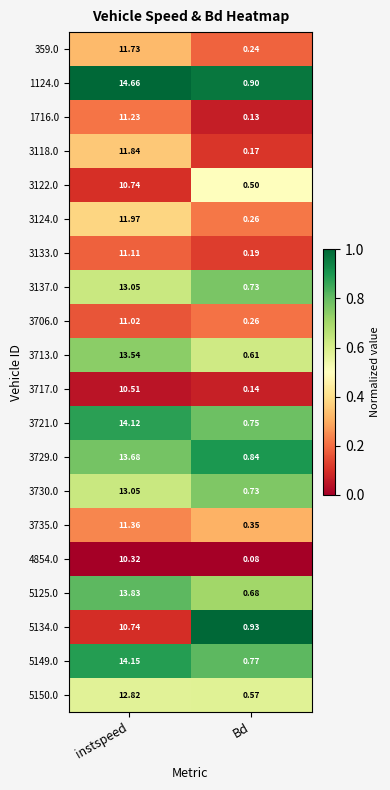

What is the spread (max minus min) of values at instspeed?

4.3